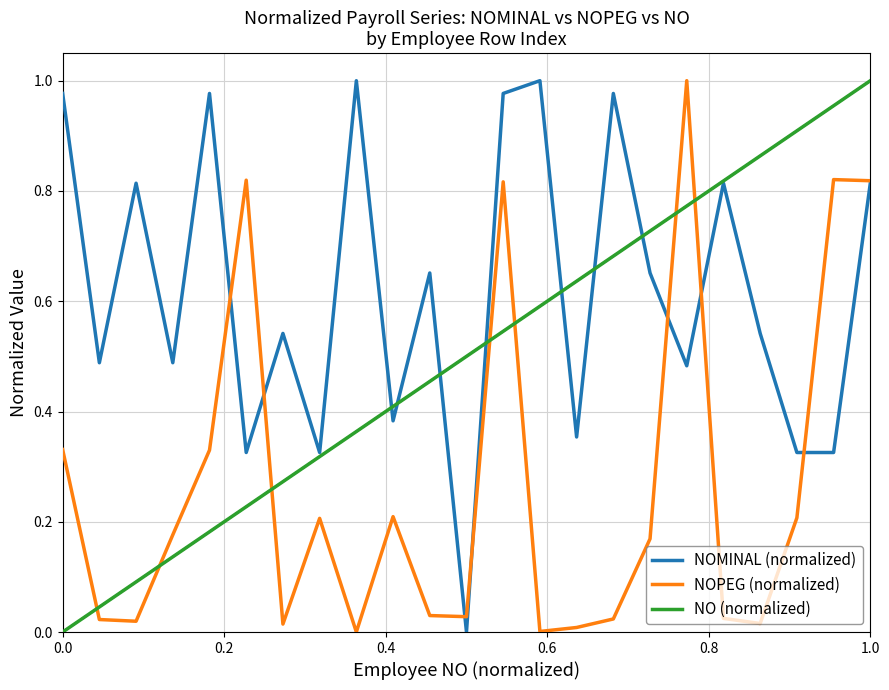

Which series has the largest total across all categories?

NOMINAL (normalized)